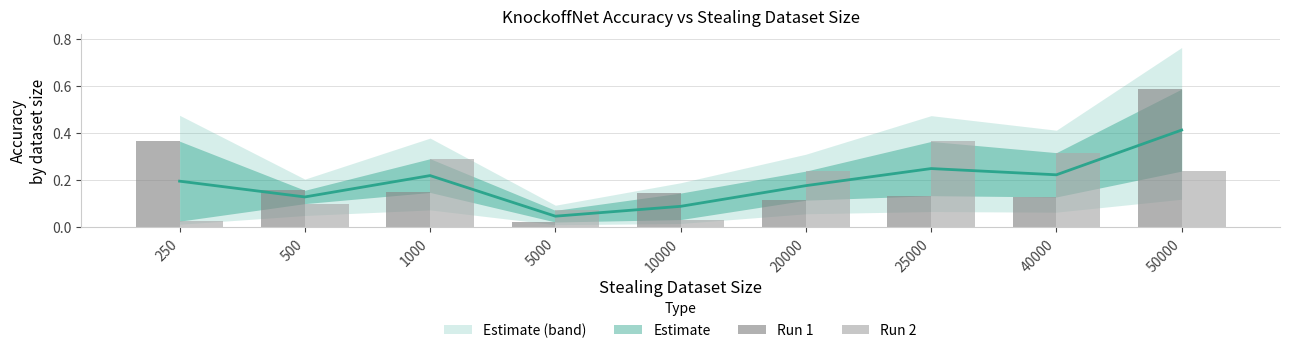

What is the value of the Run 2 bar at the 8th from the left?

0.3